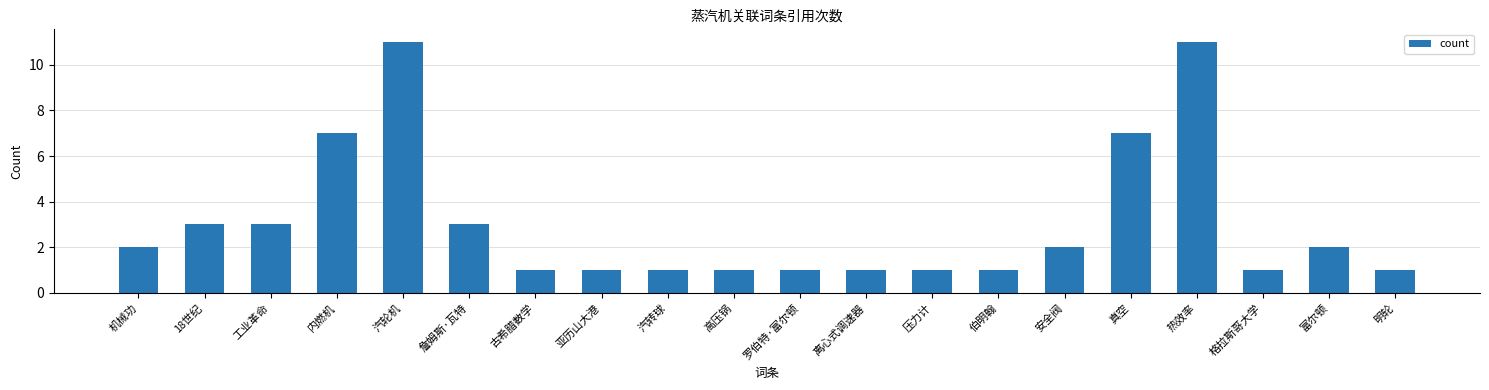

Count the number of data series in this chart.

1